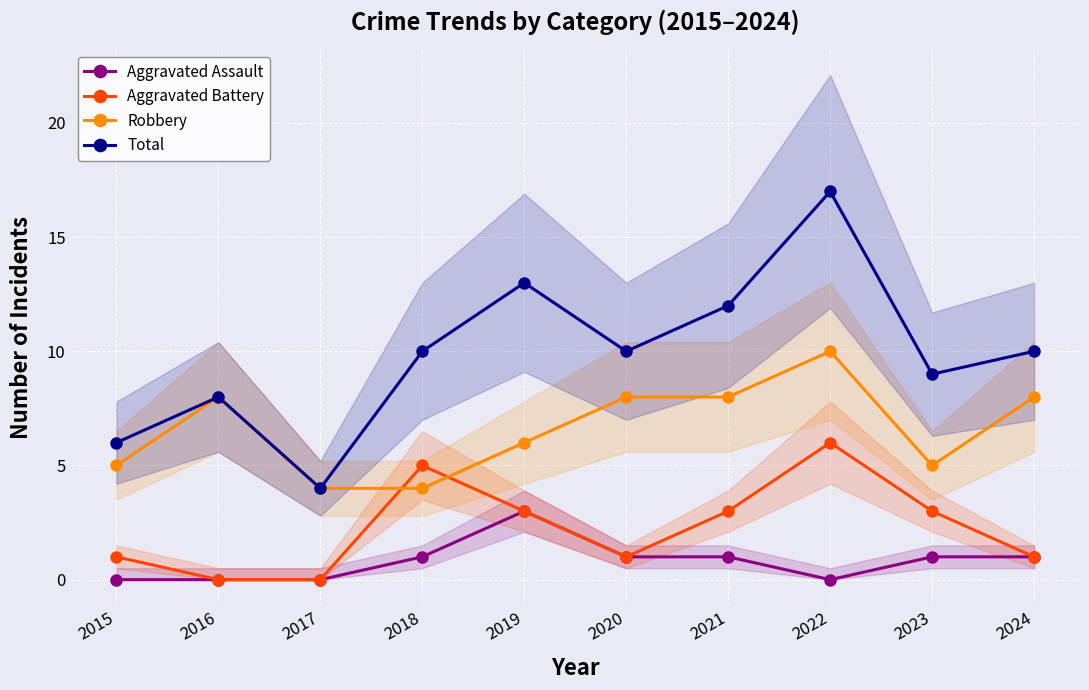

List the labels in order of Aggravated Battery value, largest first.

2022, 2018, 2019, 2021, 2023, 2015, 2020, 2024, 2016, 2017